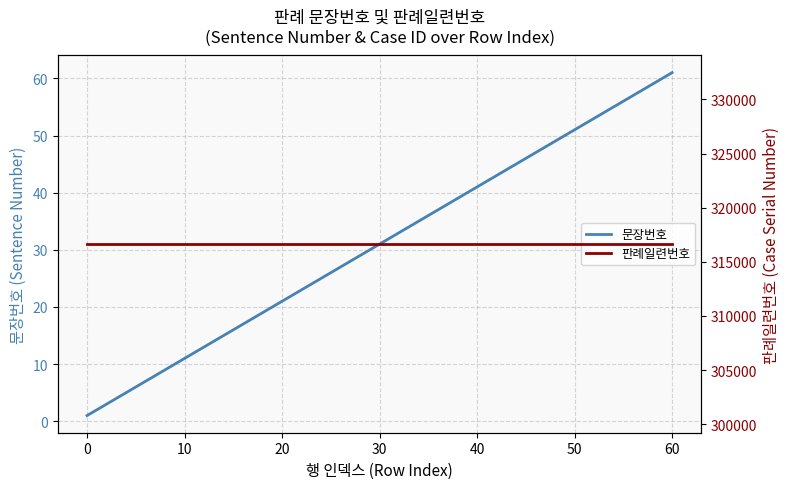

True or false: 문장번호 has a value of 49 at 30.

False